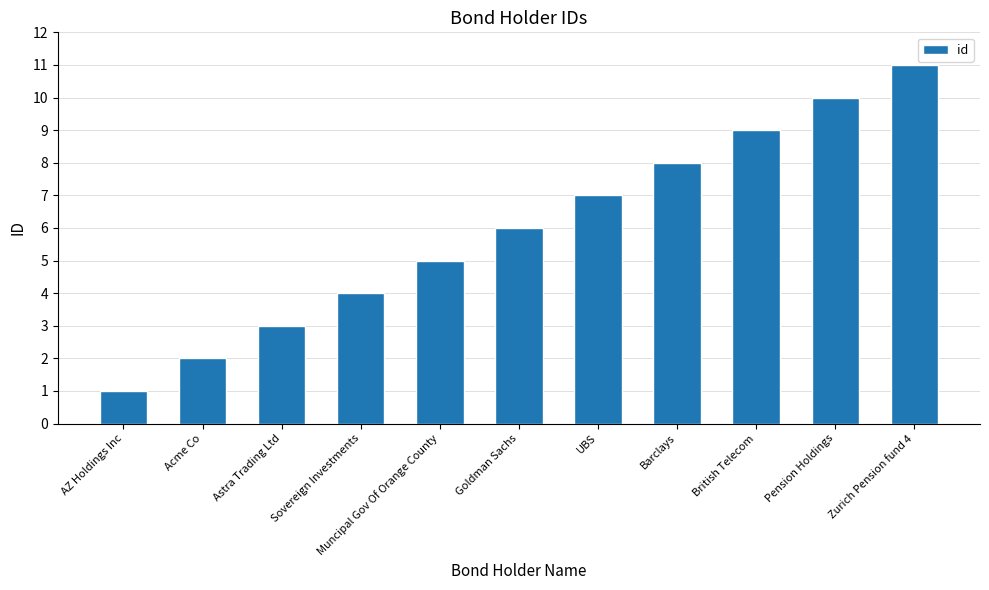

What is the difference between the maximum and minimum values?

10